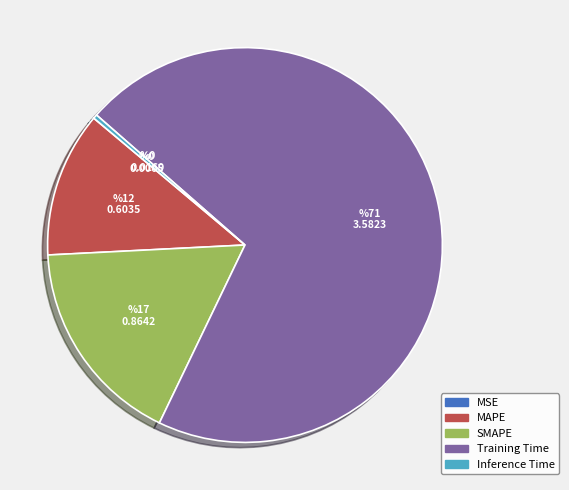

The SMAPE slice represents 24% of the pie. True or false?

False